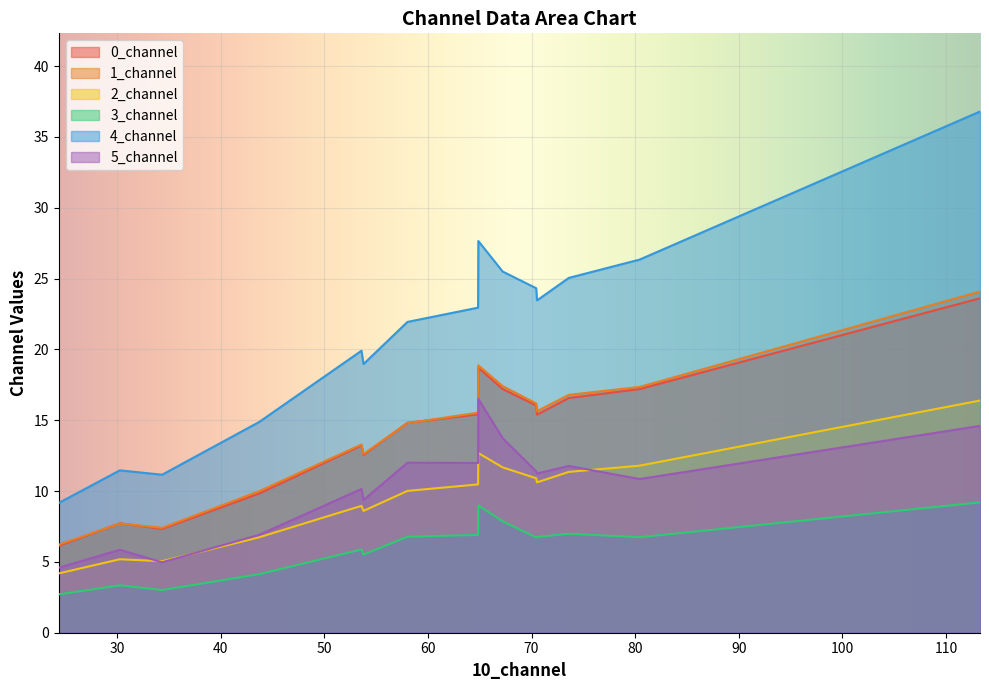

True or false: 2_channel has more than 0 interior local peaks.

True